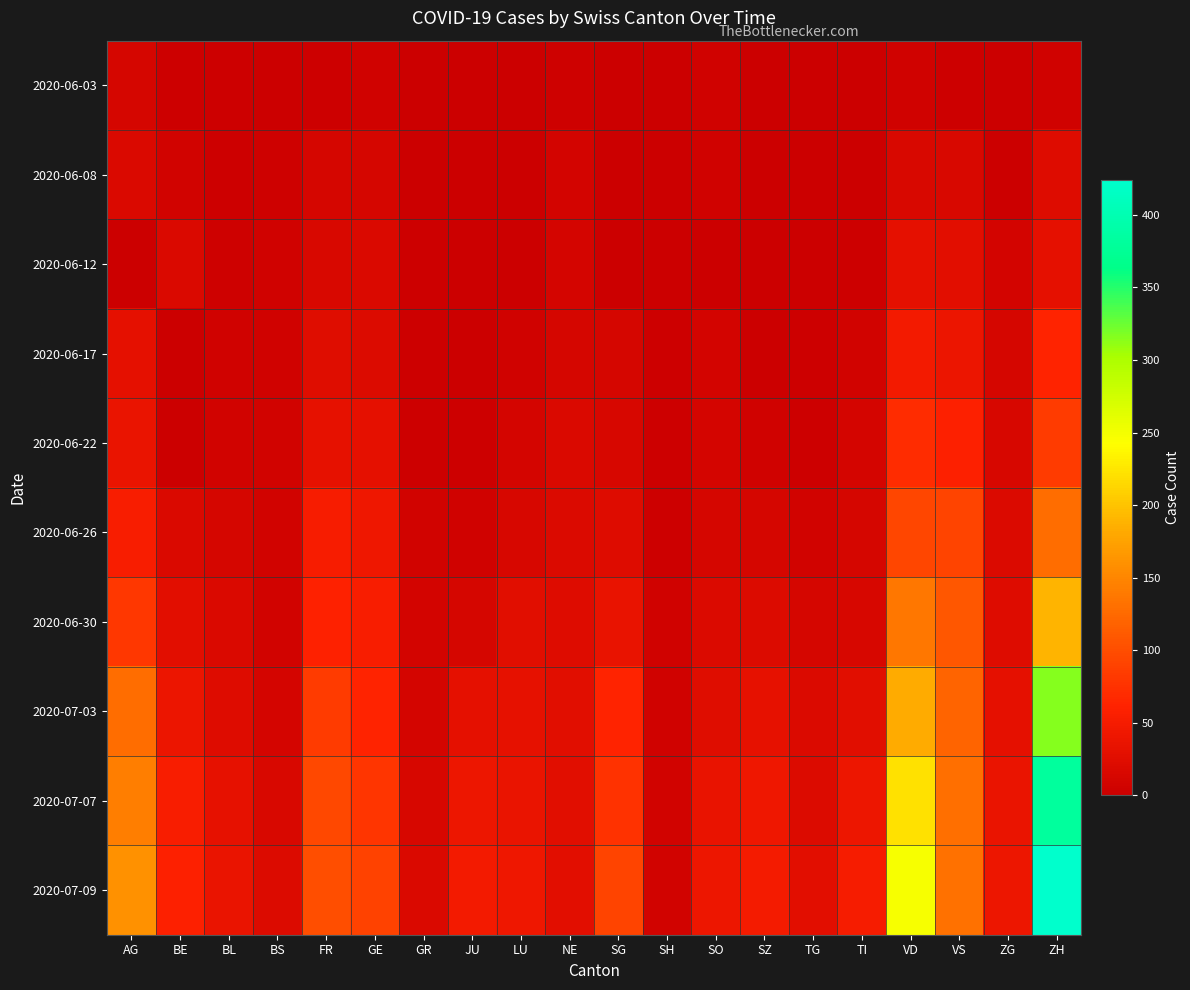

What is the total value across all series at VS?

725